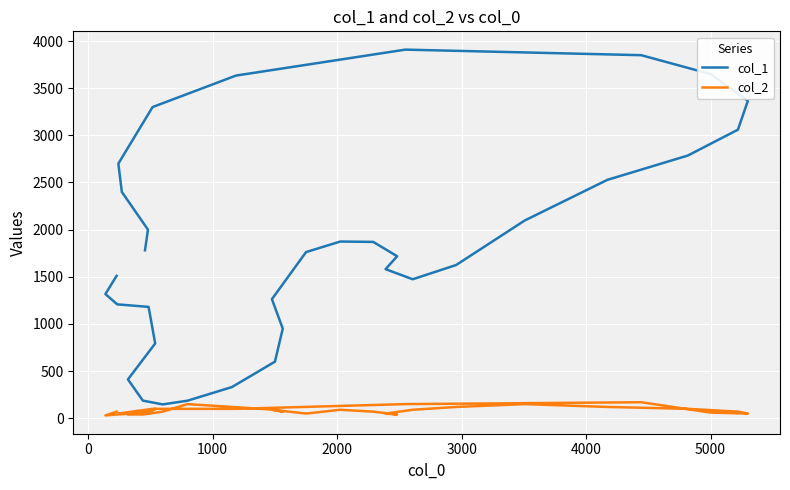

What is the sum of all col_1 values?

63050